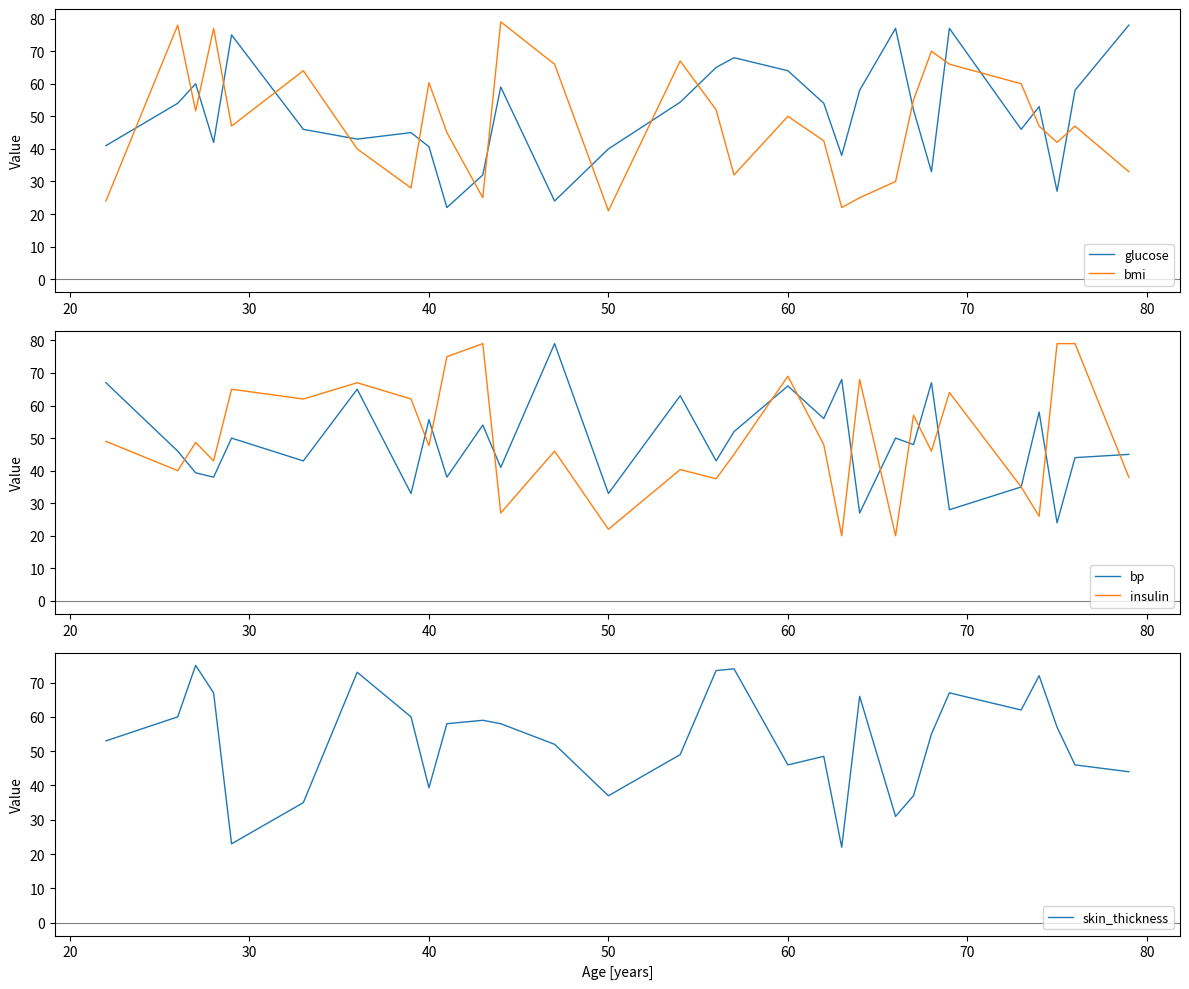

What is the highest value of the bmi series?

79.0